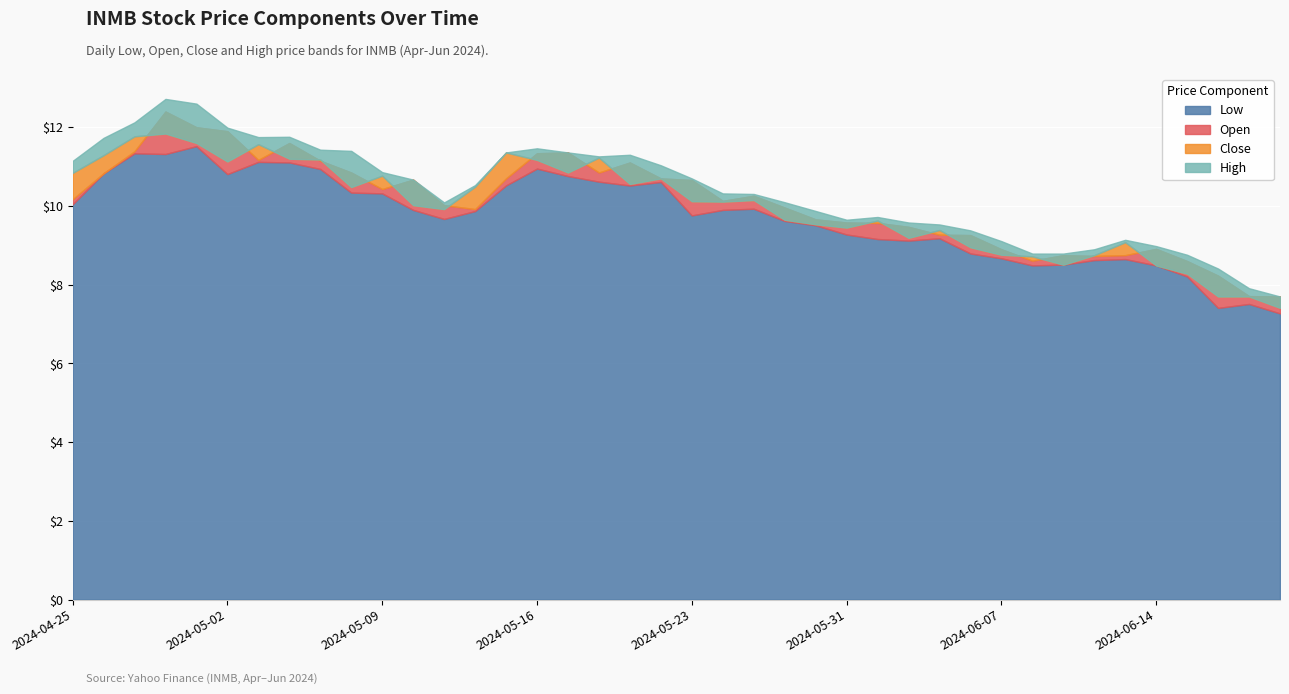

True or false: High and Open cross at least once.

False